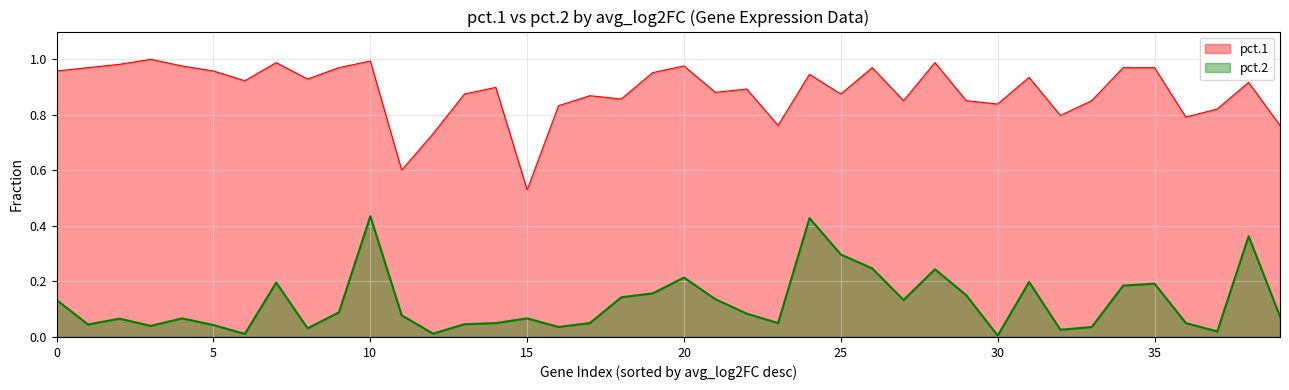

How many interior local peaks does the pct.1 series have?

12